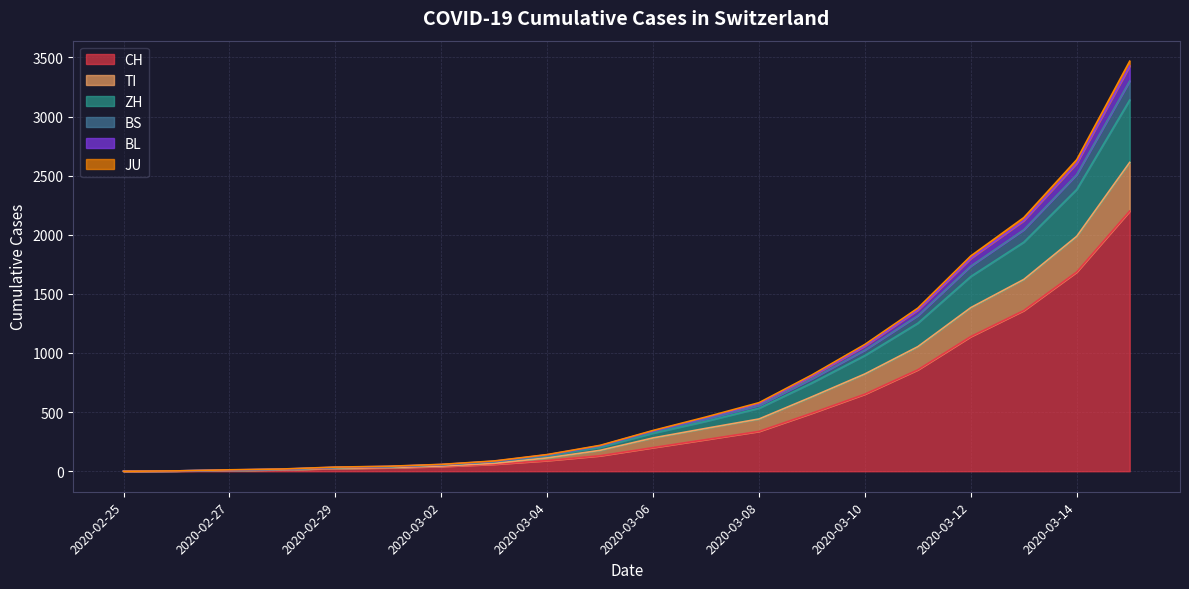

Which category has the lowest value in the BS series?

2020-02-25